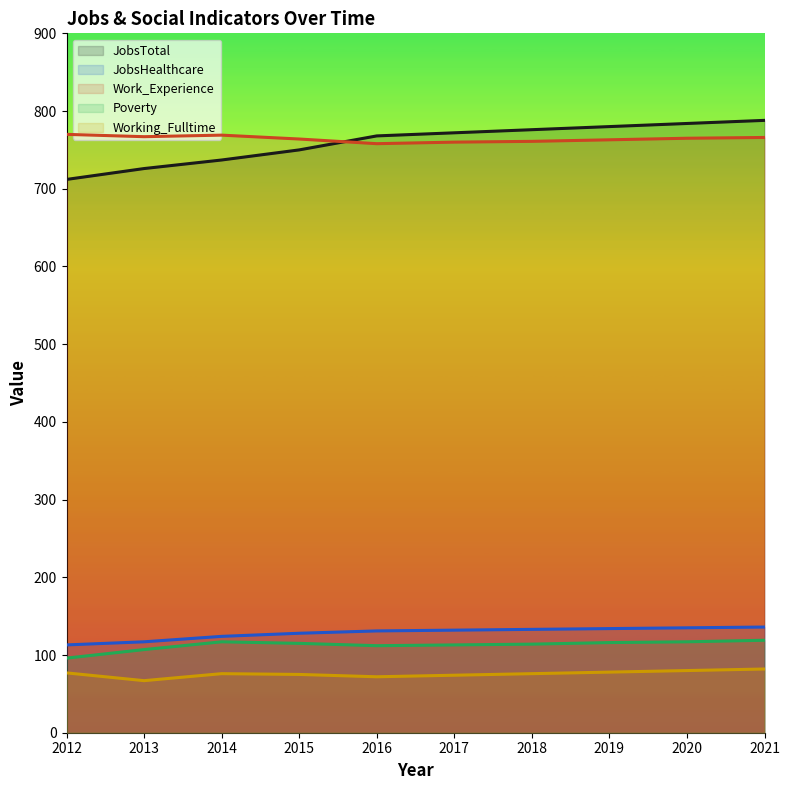

At which category is the sum across all series the highest?

2021